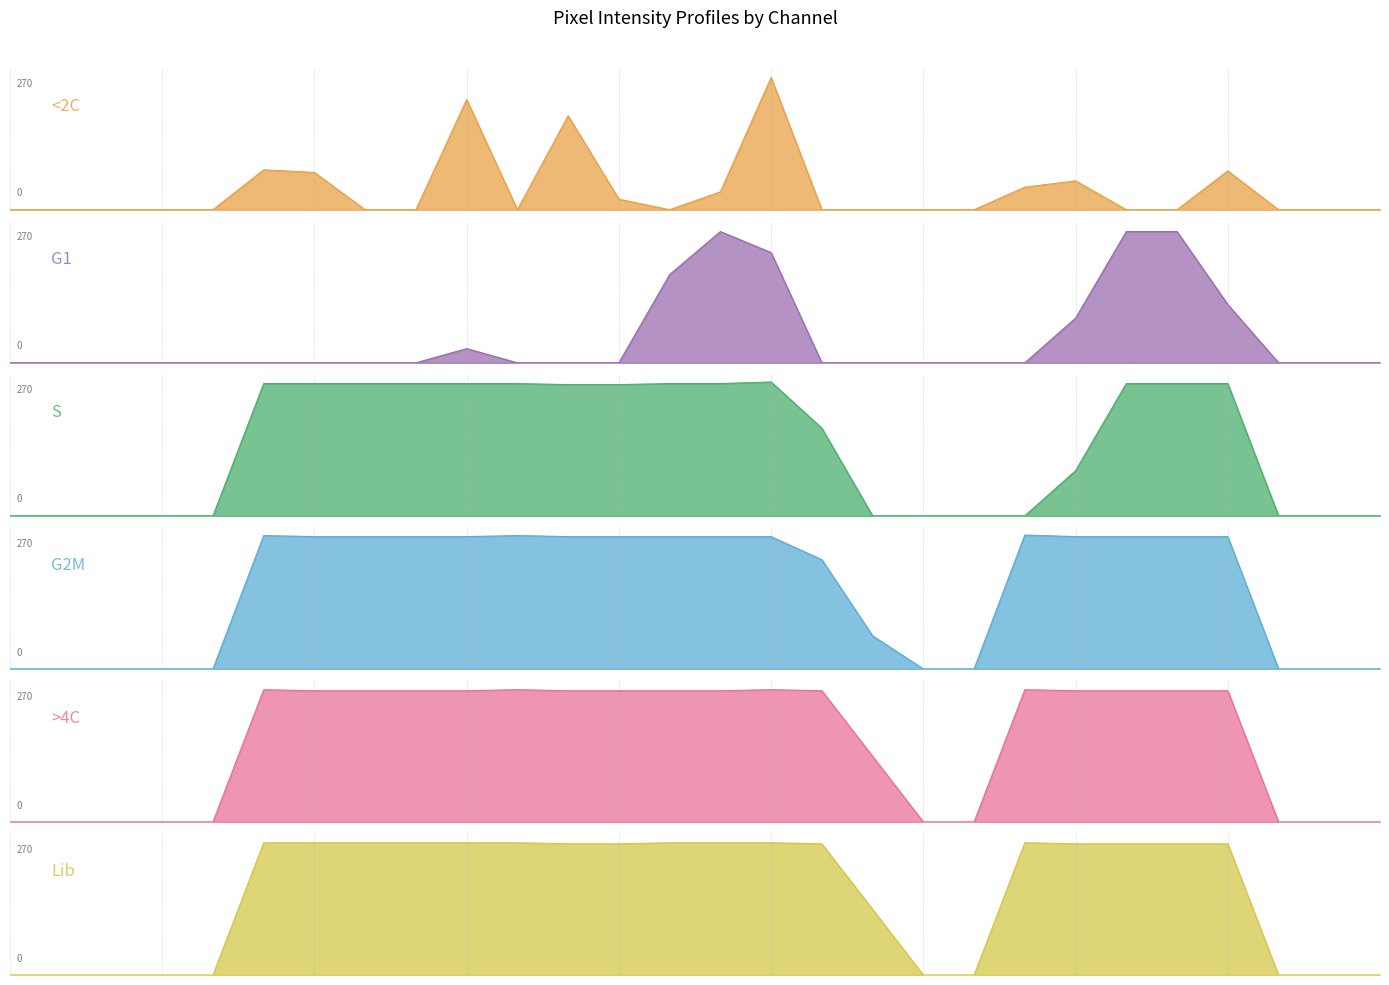

What is the sum of all G2M values?

4310